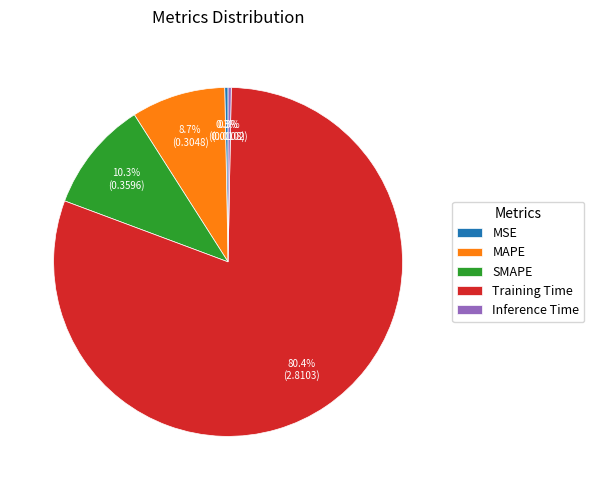

Between MAPE and SMAPE, which is larger?

SMAPE